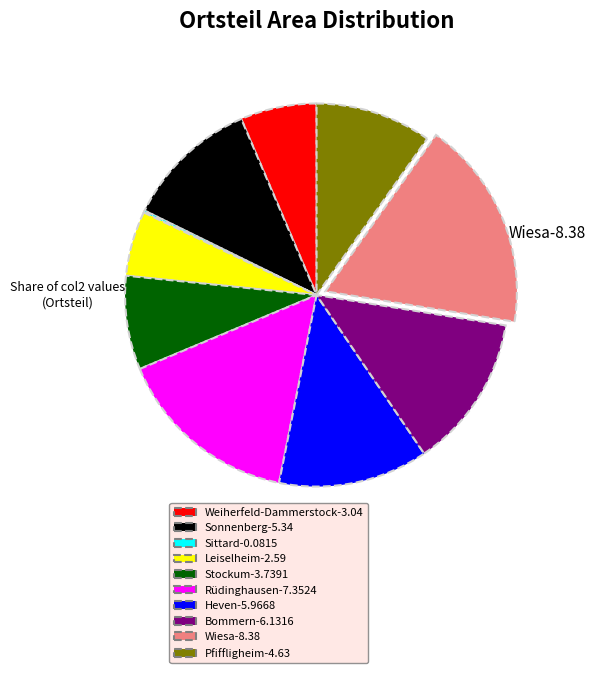

Which slice is the largest?

Wiesa